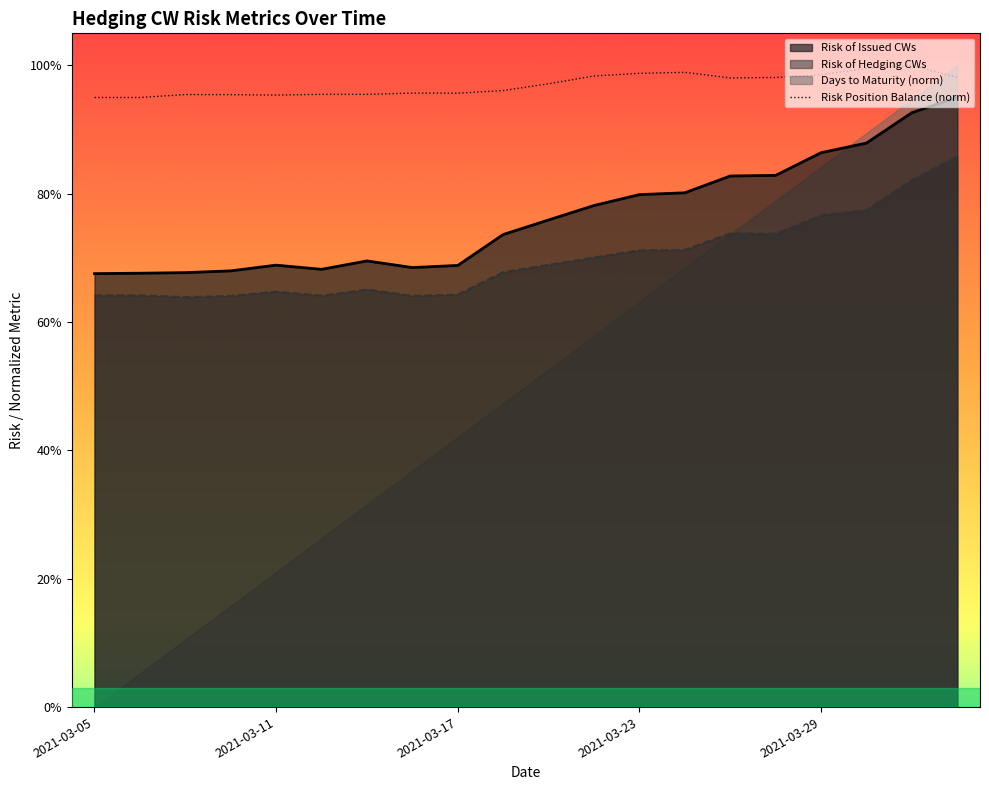

Which series changed the most between 2021-03-17 and 2021-03-25?

Risk of Issued CWs